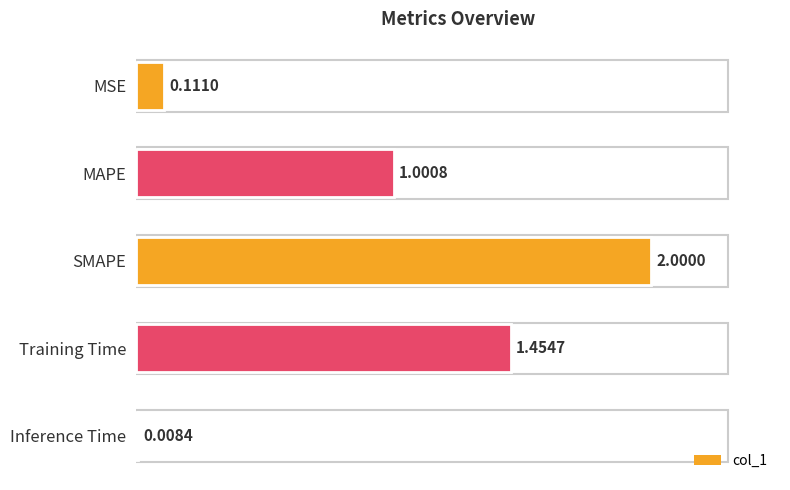

At which label is the value closest to 1?

MAPE